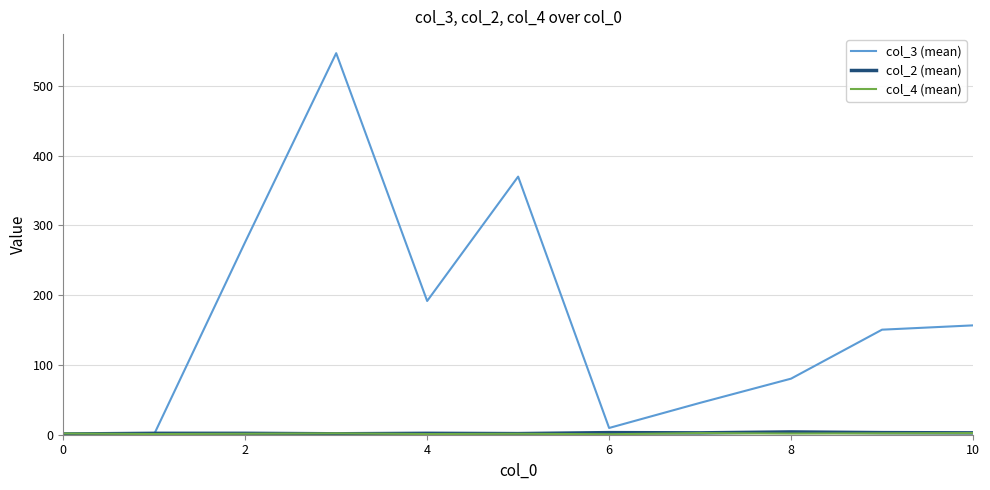

Which series has the largest total across all categories?

col_3 (mean)